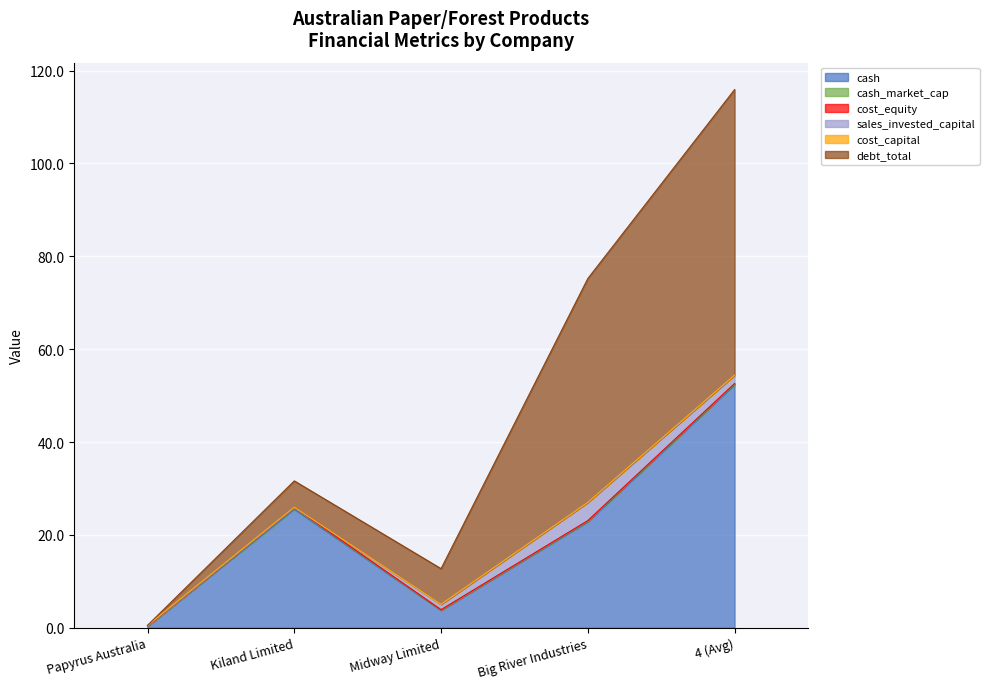

Which series has the largest range (max minus min)?

debt_total